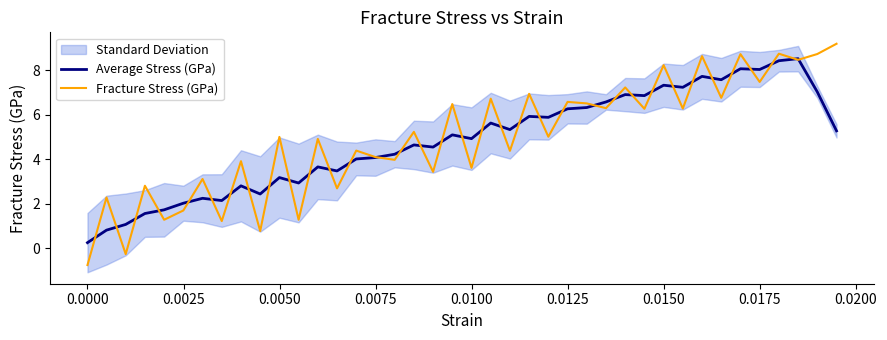

What is the highest value of the Average Stress (GPa) series?

8.5